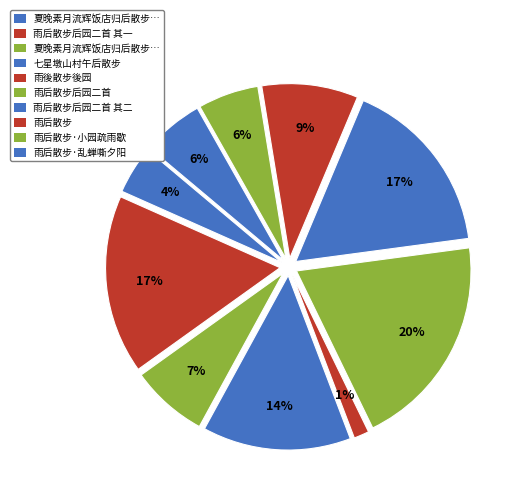

Which slice is the smallest?

雨後散步後园